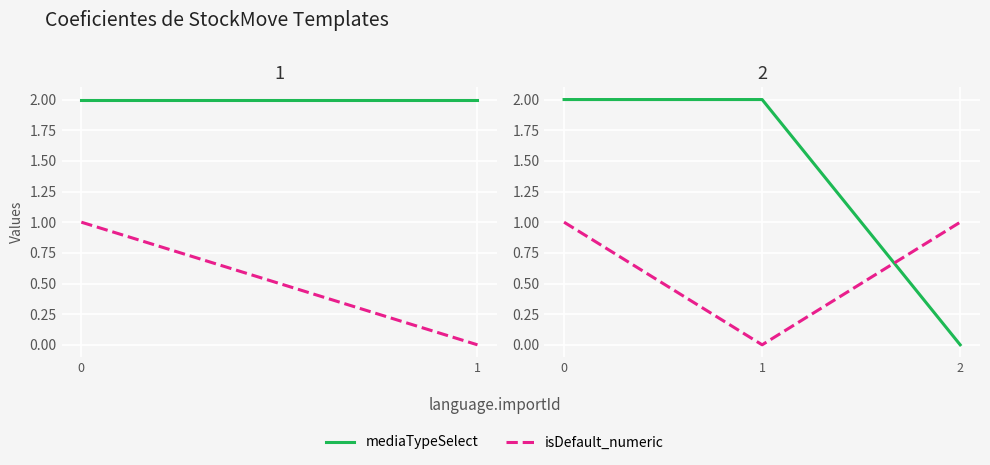

What are all the series names shown in the legend?

mediaTypeSelect, isDefault_numeric